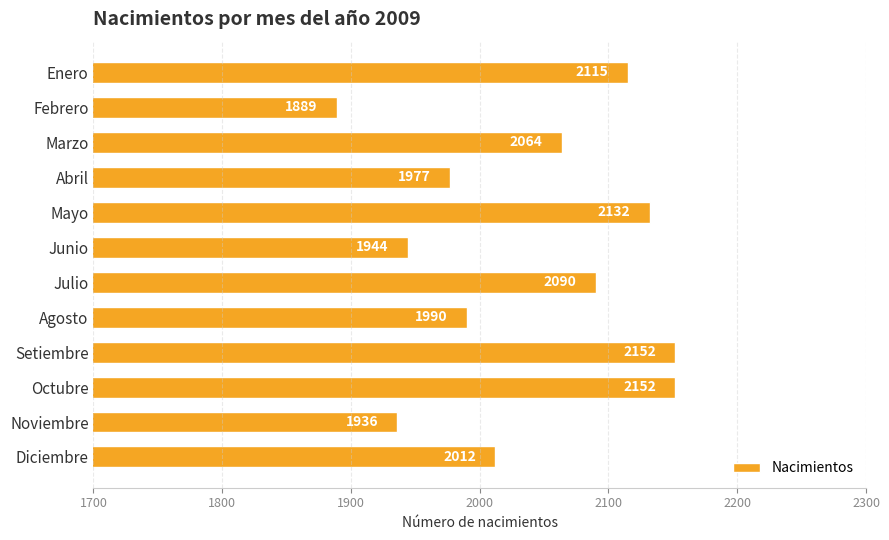

Which has a higher value, Octubre or Diciembre?

Octubre